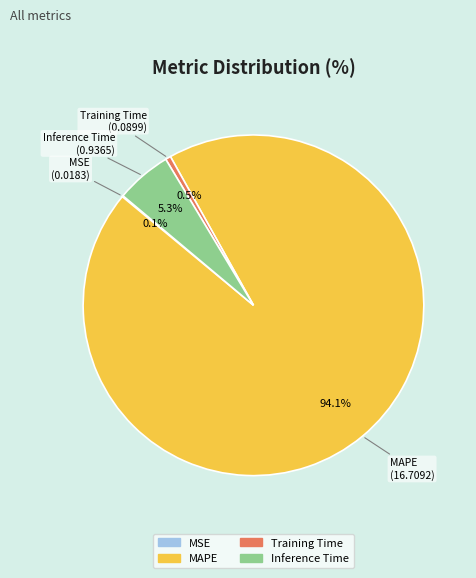

What portion of the pie excludes MAPE?

5.9%